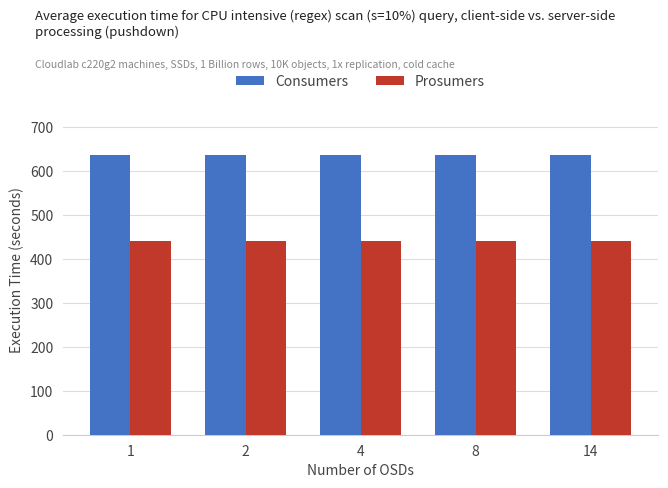

What is the lowest value of the Consumers series?

635